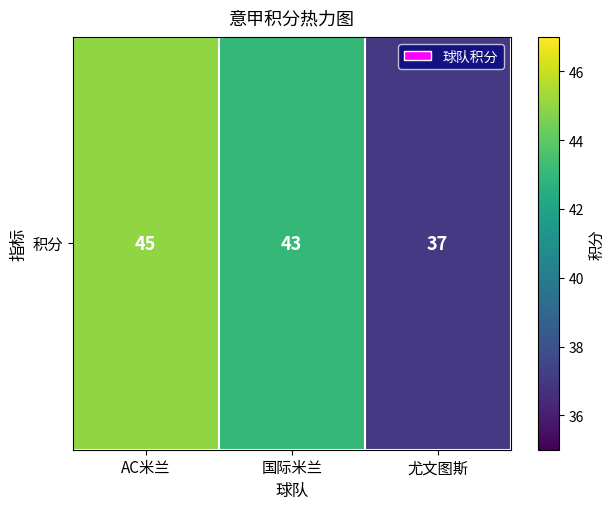

What is the ratio of the value at 尤文图斯 to the value at 国际米兰?

0.9